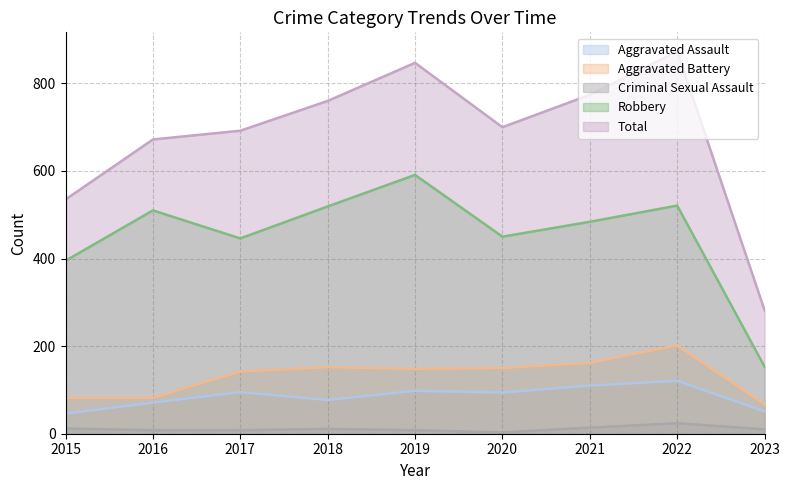

True or false: Total and Aggravated Assault cross at least once.

False